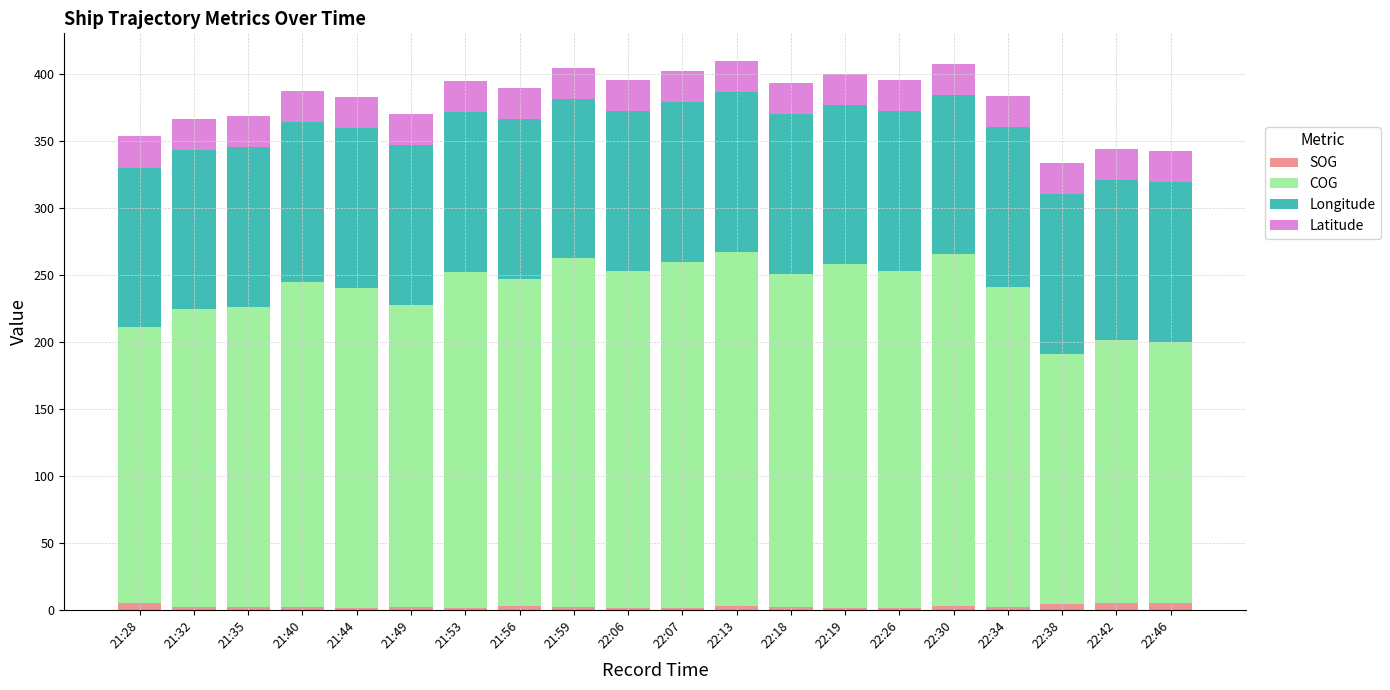

What is the sum of all SOG values?

51.8